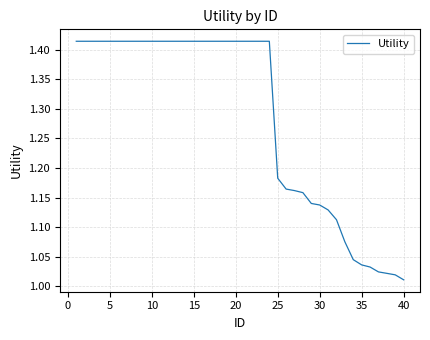

What is the difference between the second highest and minimum values?

0.4